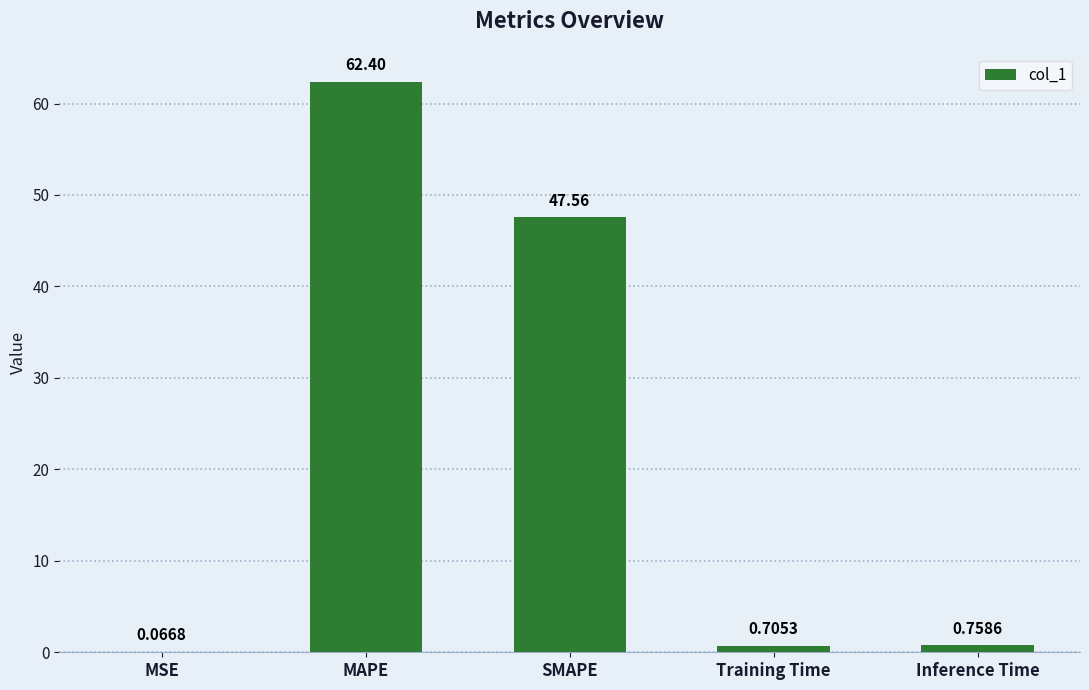

At which label is the value closest to 31?

SMAPE